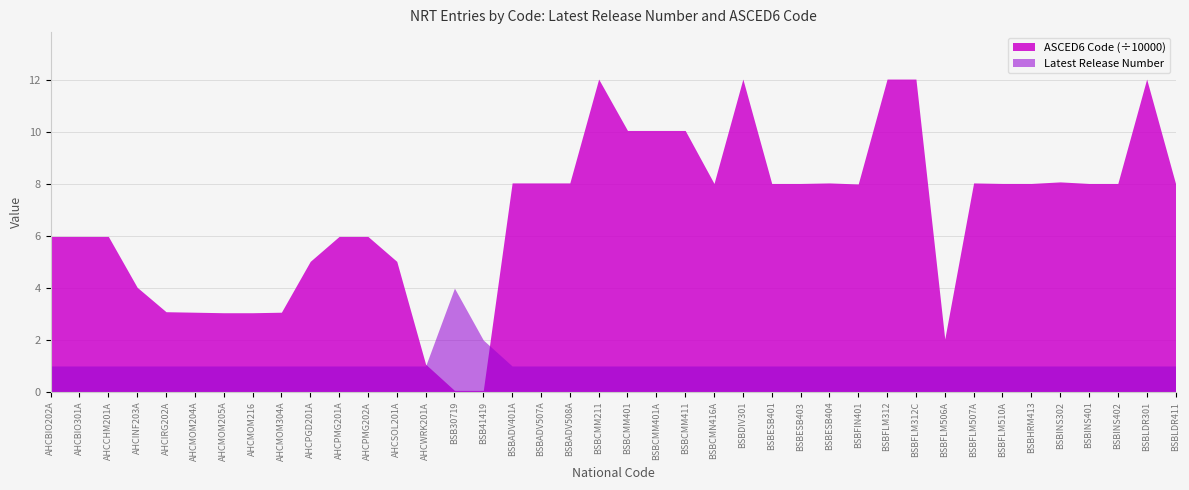

How many interior local peaks does the Latest Release Number series have?

1